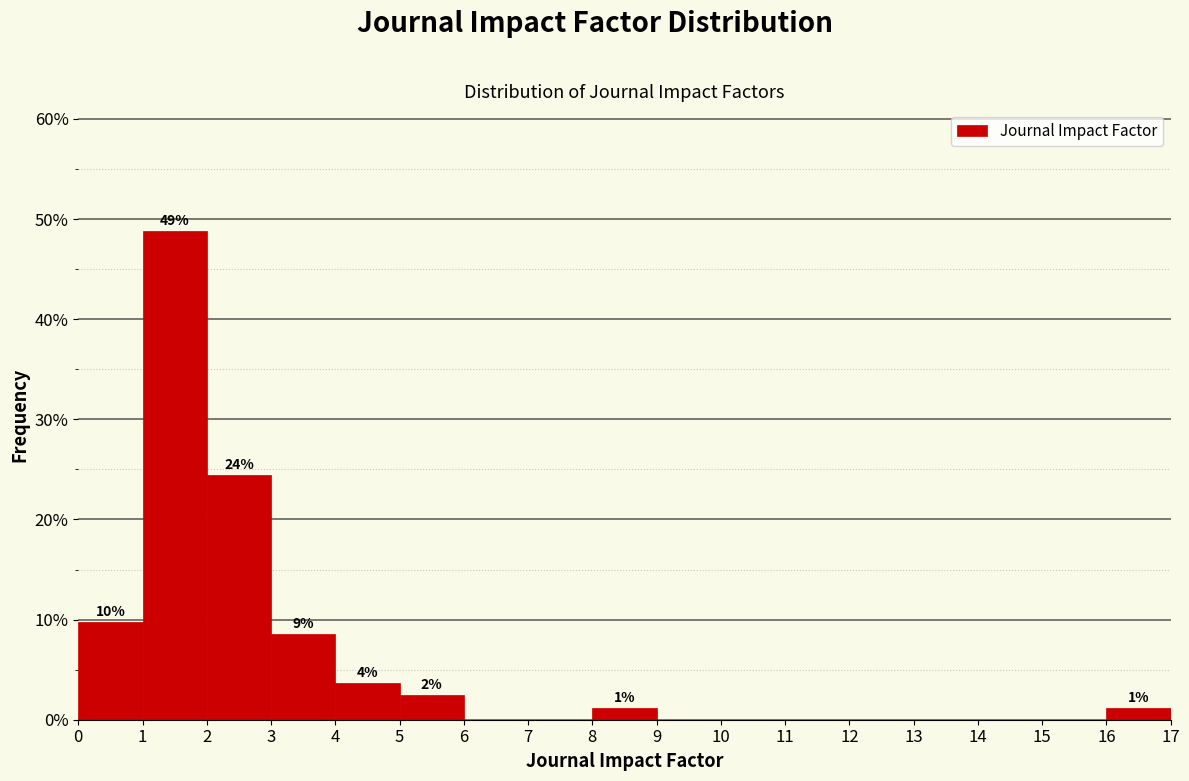

Which range on the x-axis has the tallest bar?

1 to 2